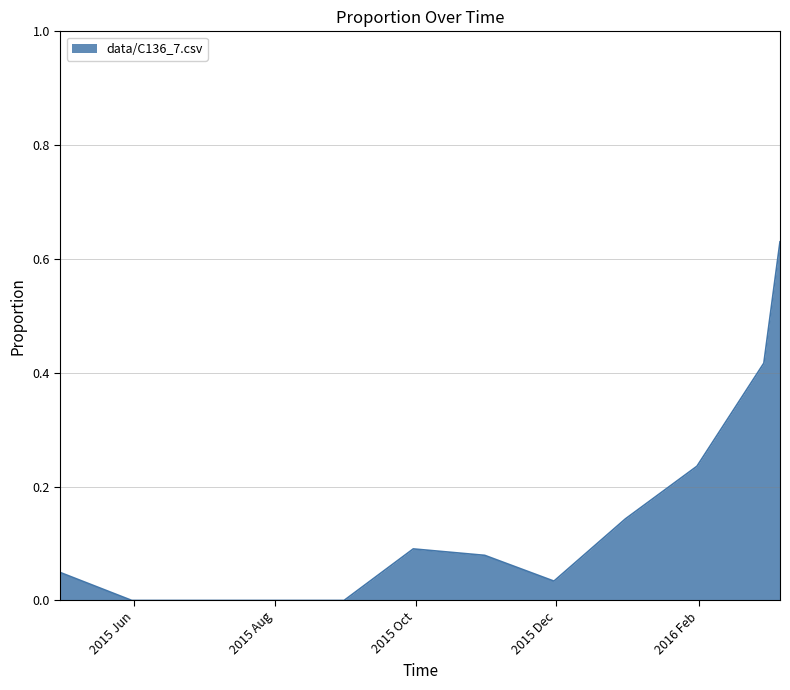

Is this an area chart (filled region under the line)?

Yes